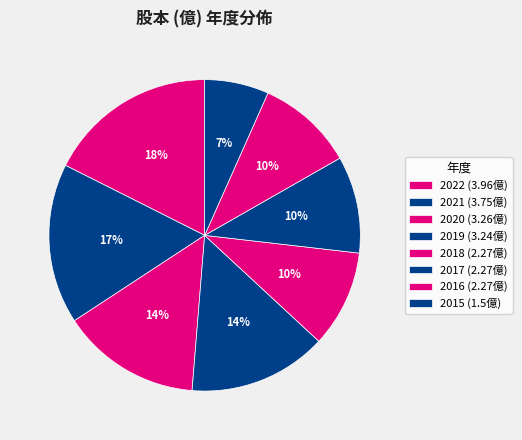

Which category has the smallest portion of the pie?

2015